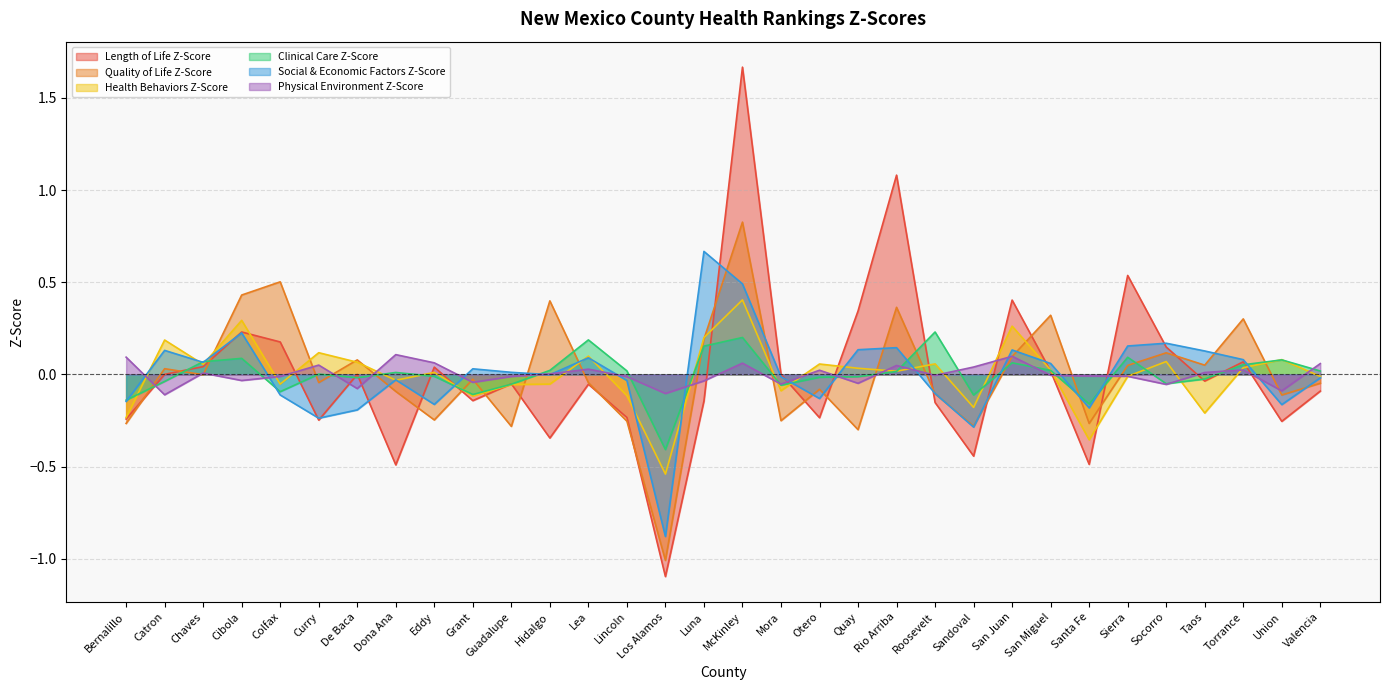

Which has a higher value, Lea or Luna?

Lea